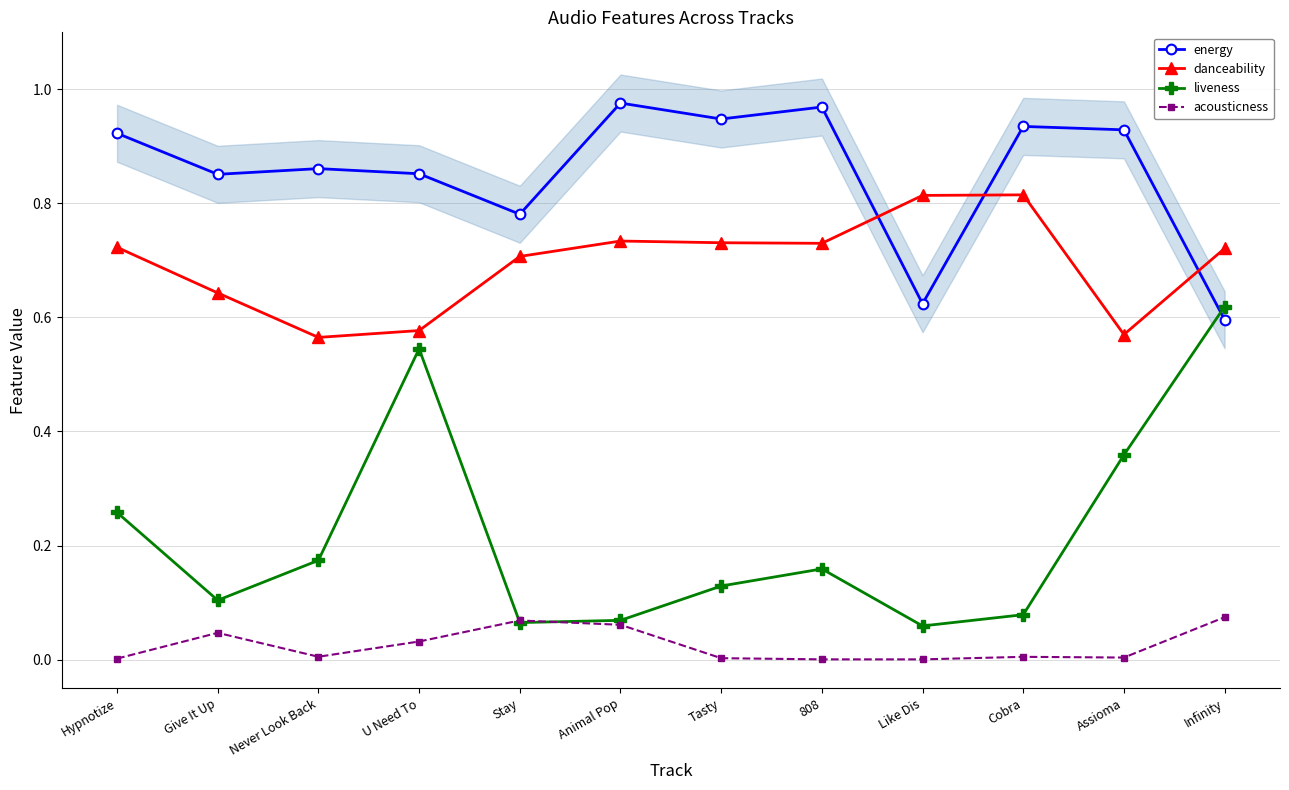

True or false: danceability has more than 1 interior local peaks.

True